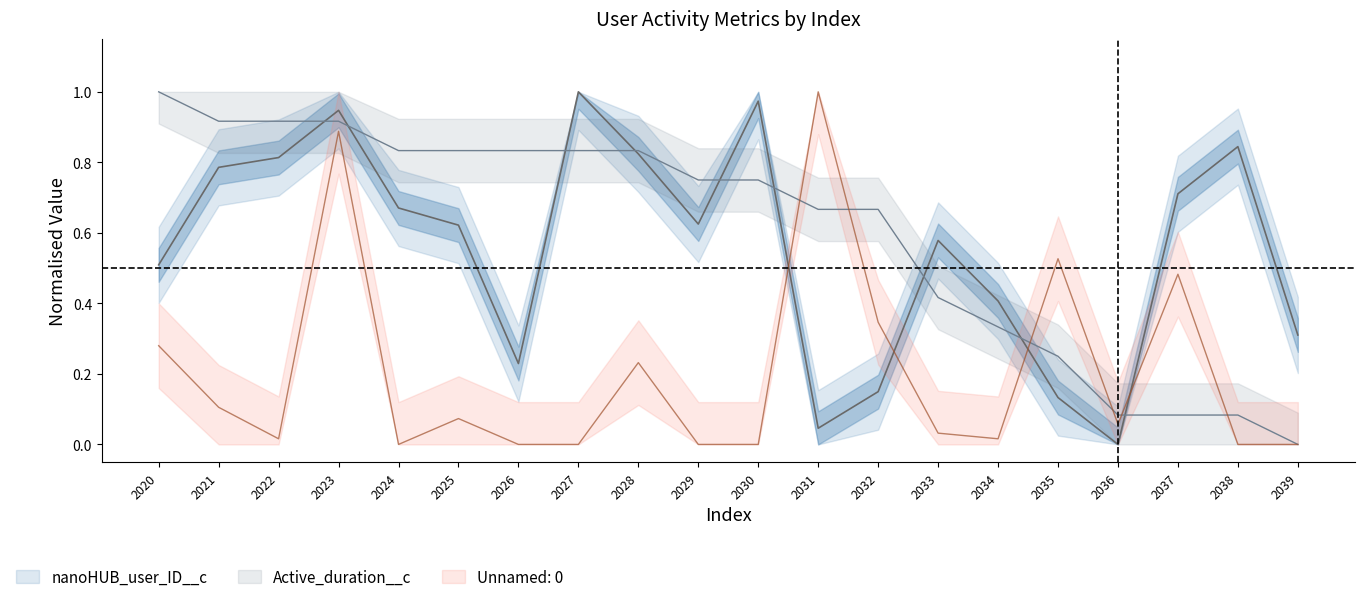

In Unnamed: 0, how many points are lower than both neighbors (excluding endpoints)?

4